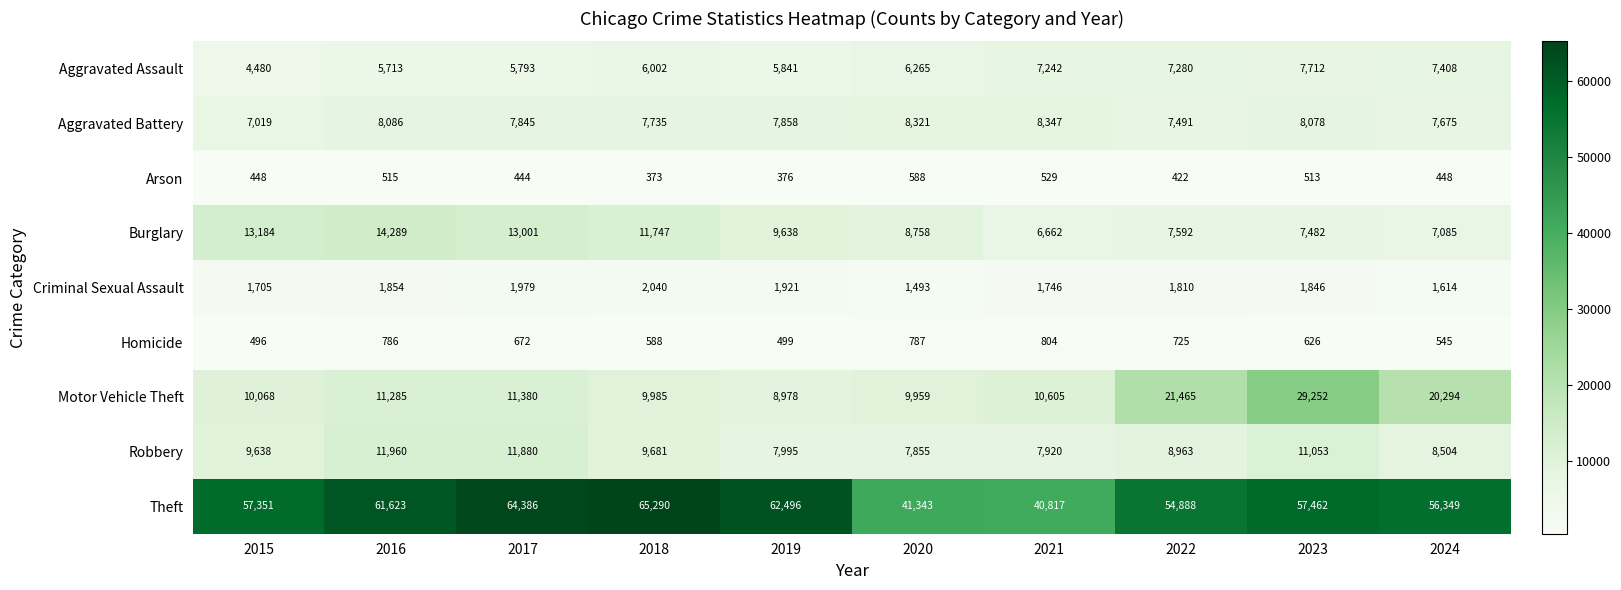

The Criminal Sexual Assault series shows 748 at 2024. True or false?

False